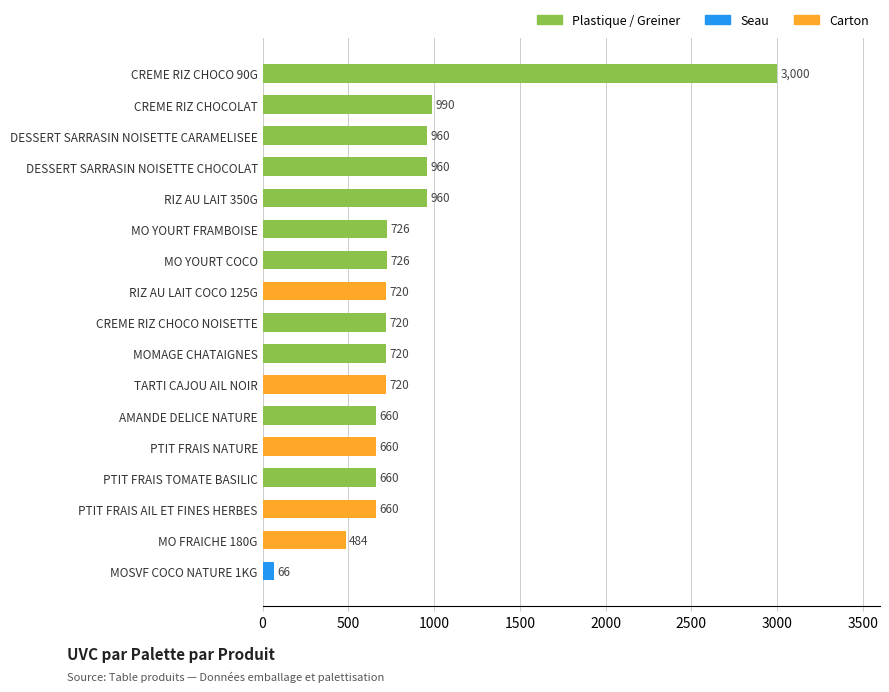

The value at PTIT FRAIS AIL ET FINES HERBES is 1030. True or false?

False